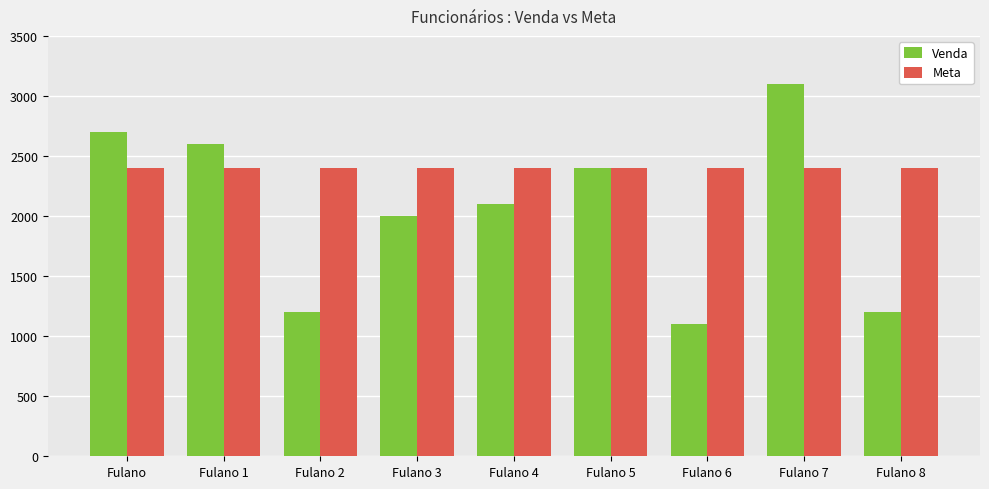

Rank the series at Fulano 4 from highest to lowest value.

Meta, Venda